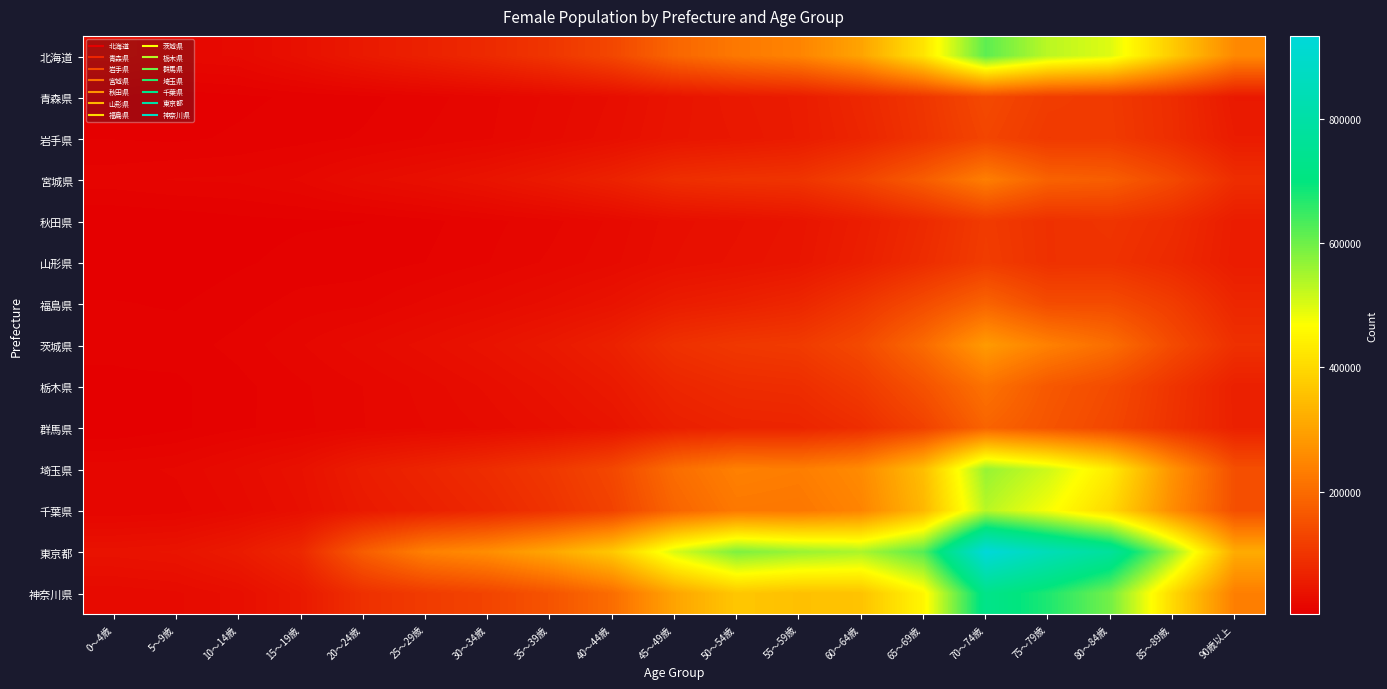

What is the total value across all series at 45～49歳?

1899008